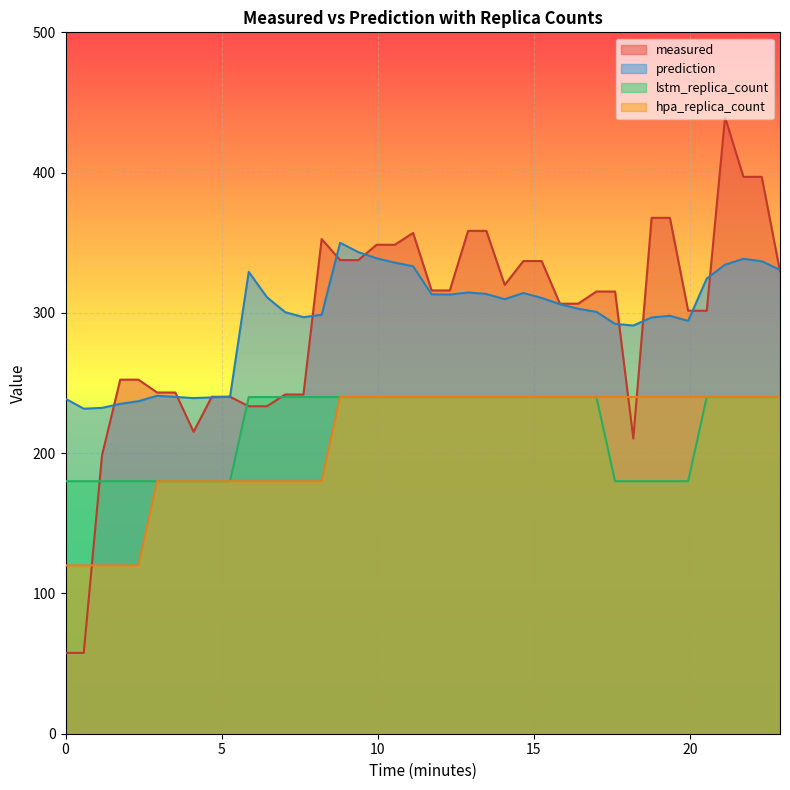

What is the highest value of the lstm_replica_count series?

240.0